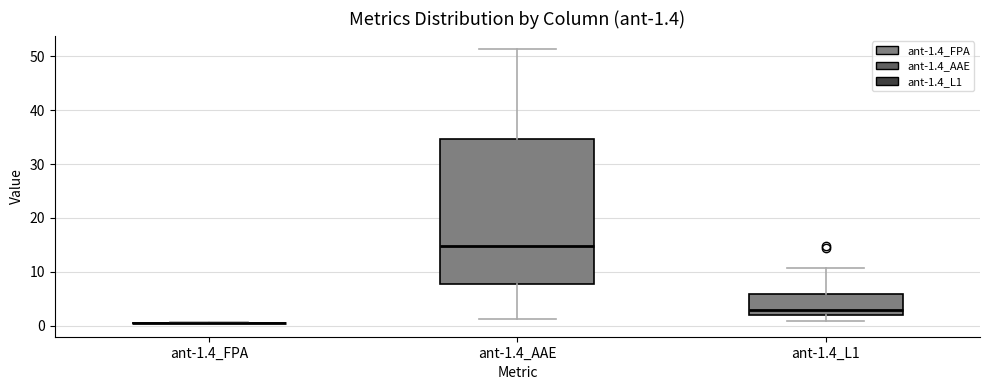

Which box is the tallest, from its lower edge to its upper edge?

ant-1.4_AAE